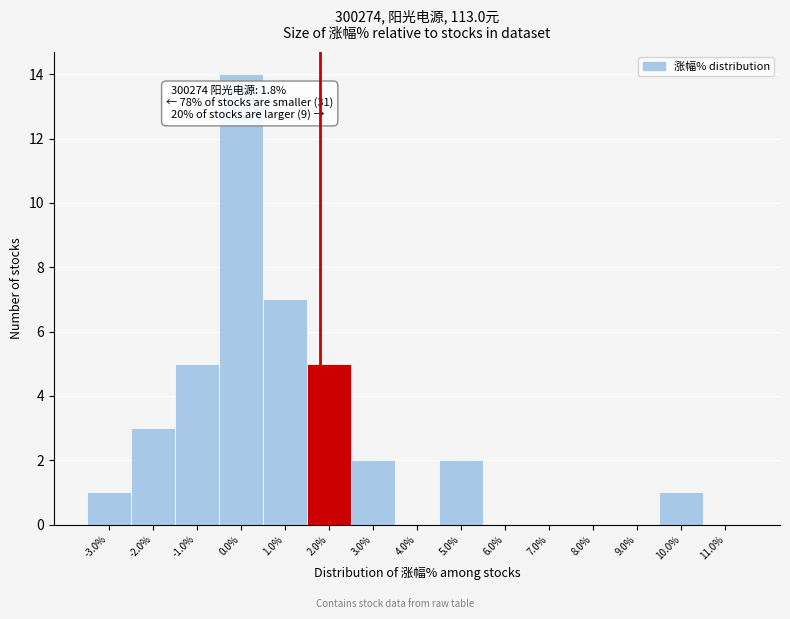

Which range on the x-axis has the tallest bar?

-0.5 to 0.5